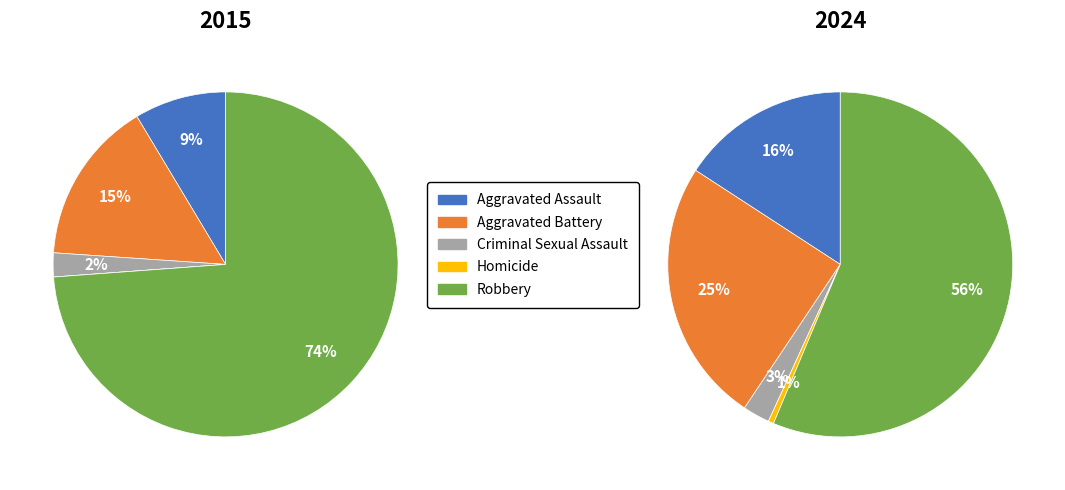

The 3 slice represents 0% of the pie. True or false?

True